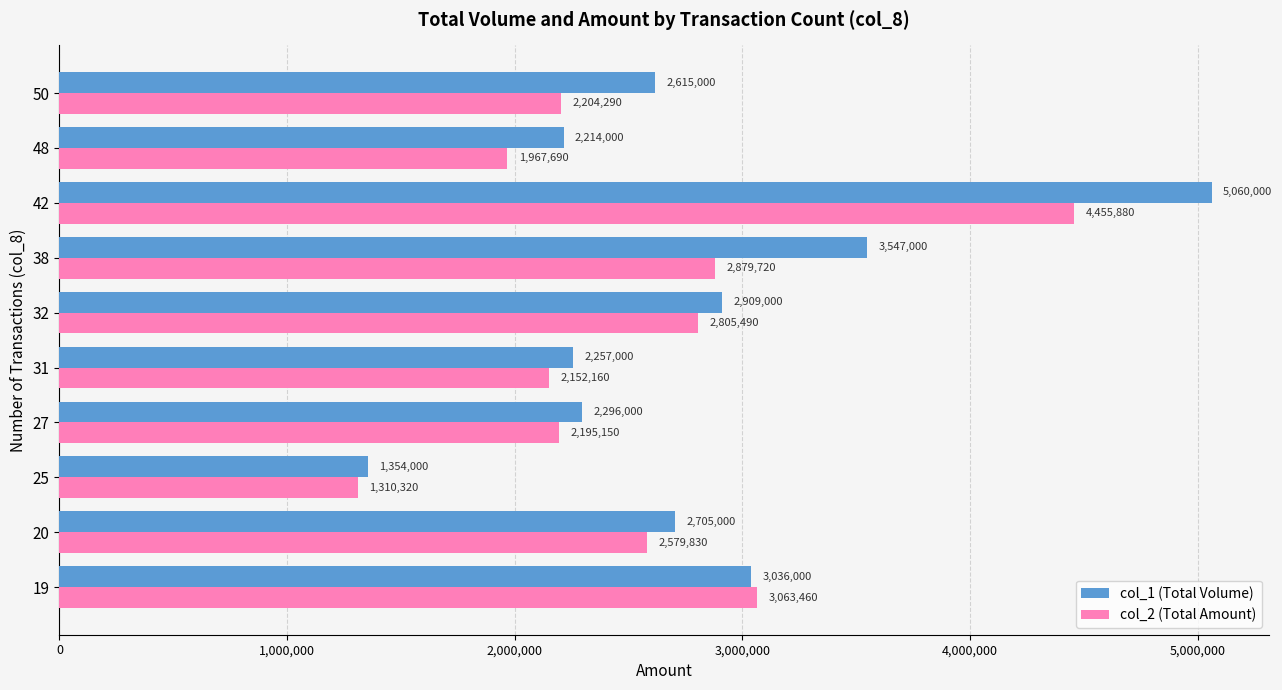

Which series has the widest spread of values?

col_1 (Total Volume)